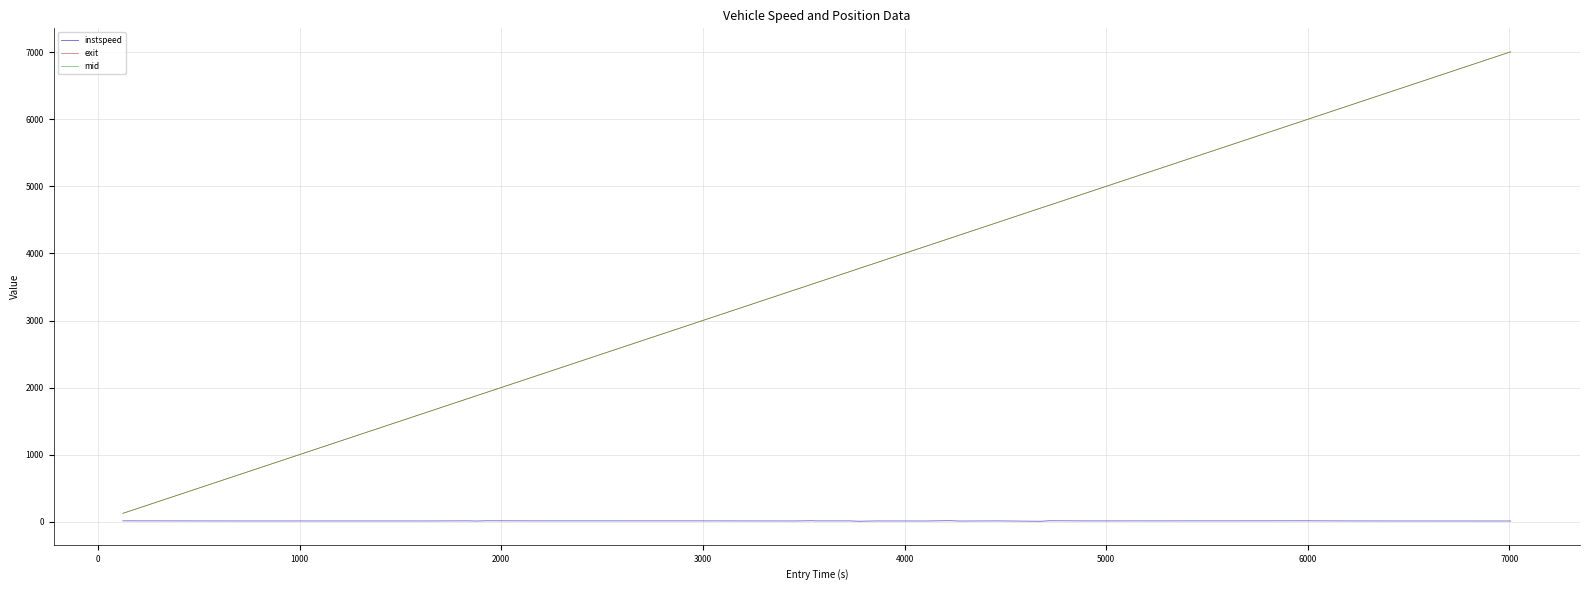

What is the difference between the maximum and minimum values in the mid series?

6881.6